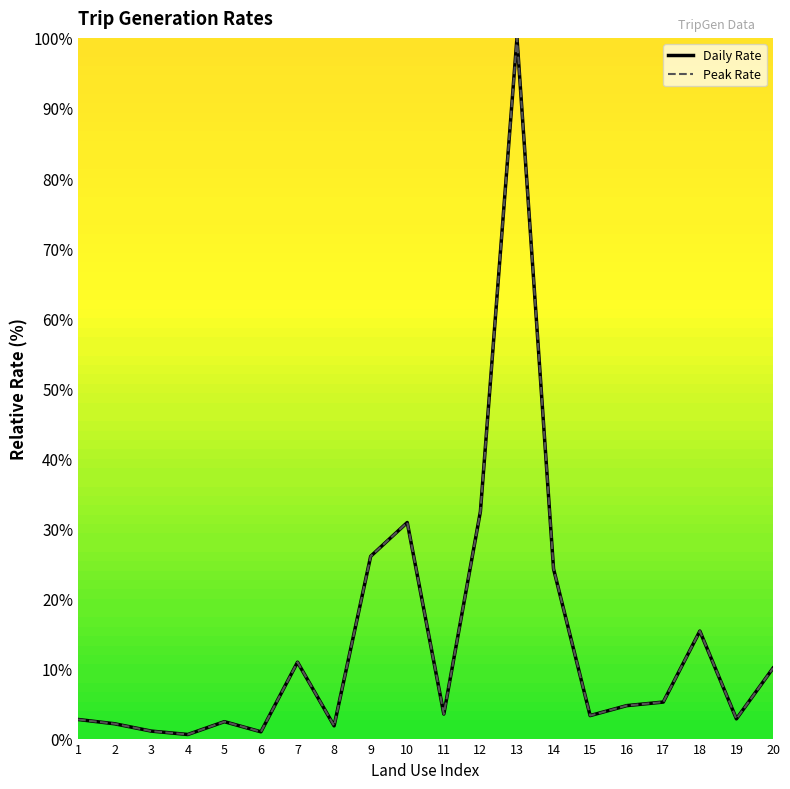

The Peak Rate series shows 6.0 at 11. True or false?

False